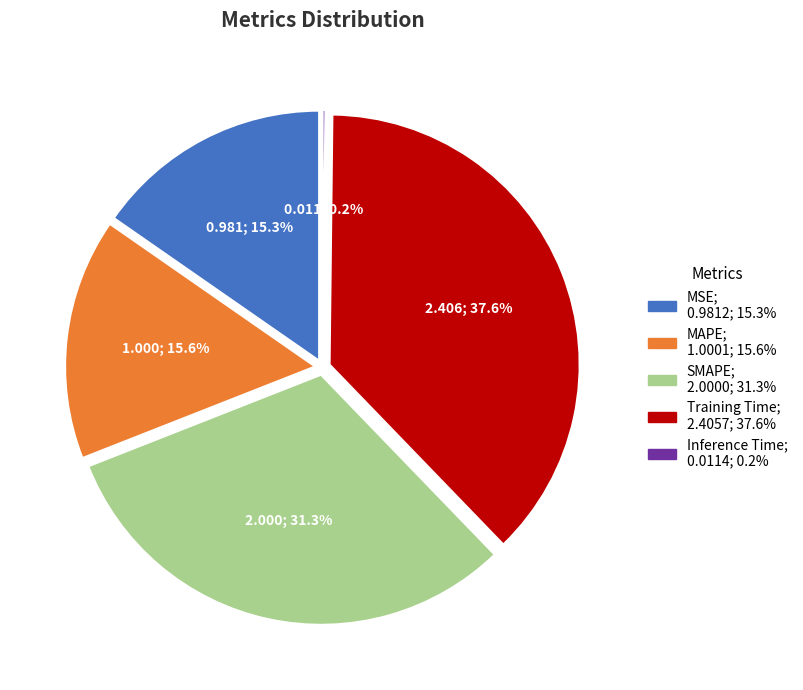

To the nearest percent, what is the difference between the largest and smallest slice percentages?

37%